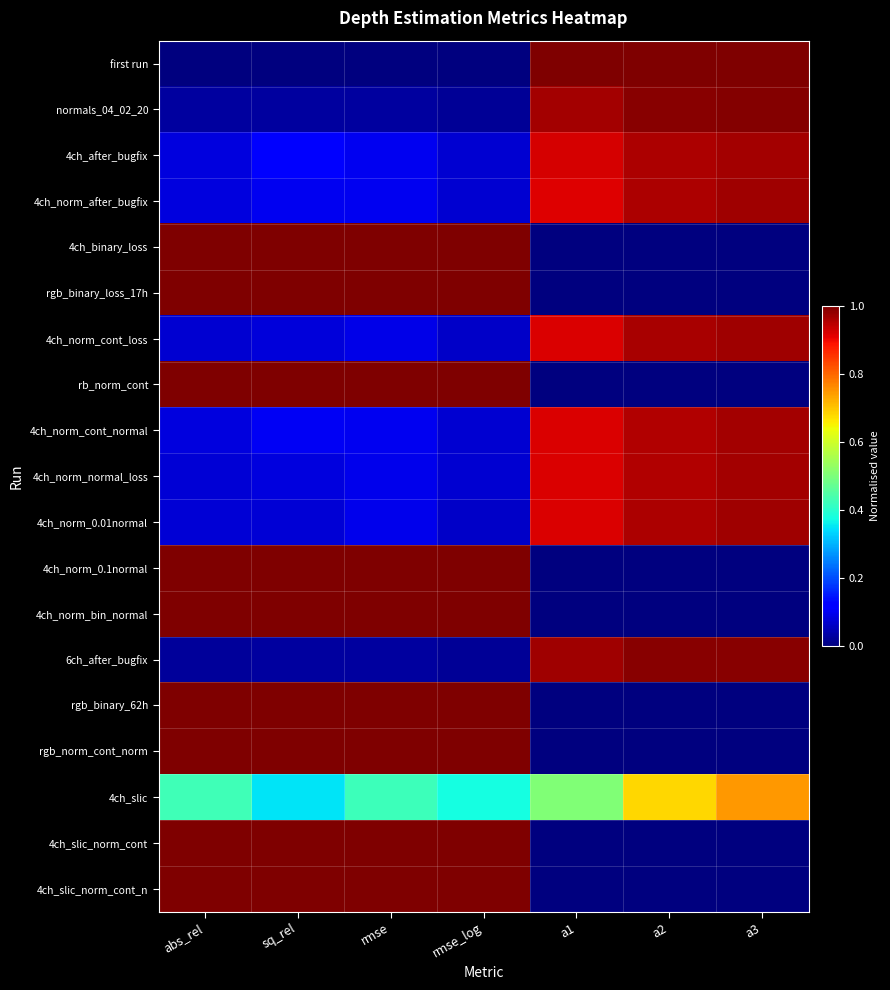

What is the total value across all series at a3?

9.6